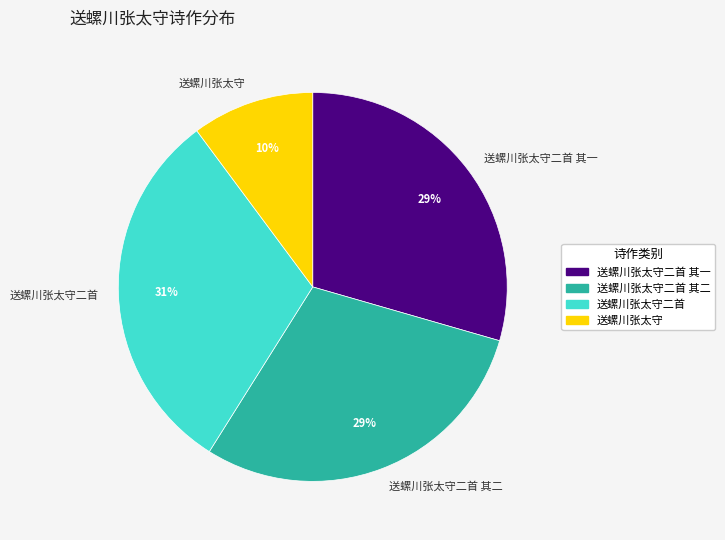

Is it true that 送螺川张太守二首 is 40% of the pie?

False